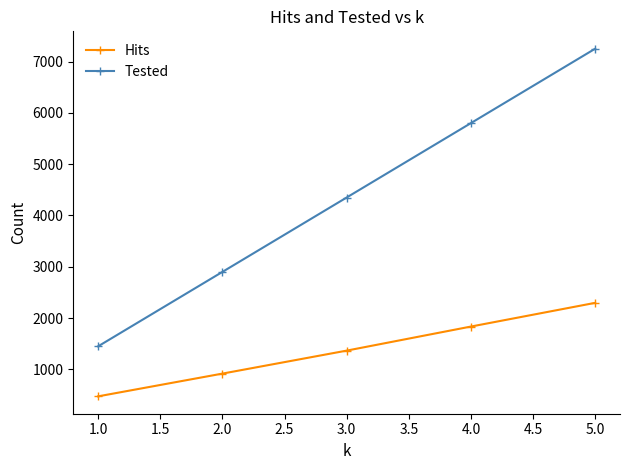

Reading right to left, what are all the values shown in this chart?

Hits: 2297	1835	1366	918	475
Tested: 7250	5800	4350	2900	1450